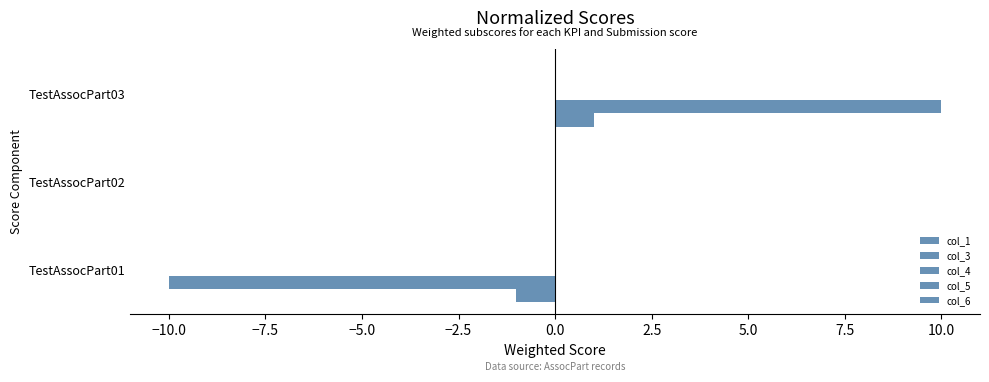

How many series are shown in this chart?

2